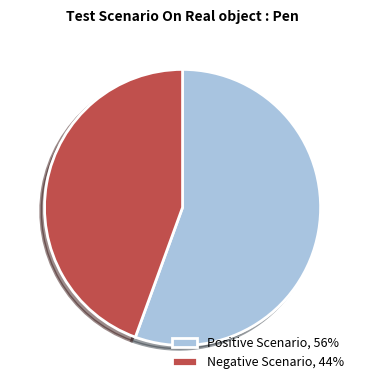

How many segments does this pie chart have?

2